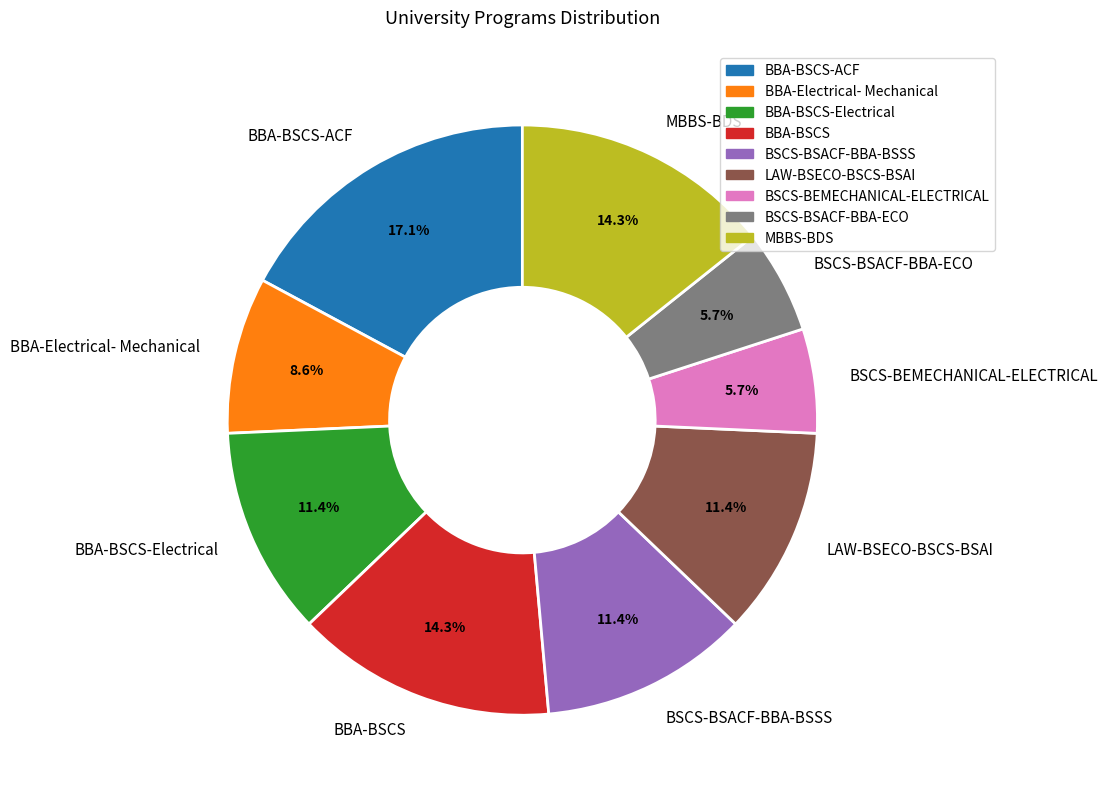

What percentage is the BSCS-BSACF-BBA-ECO slice, to the nearest percent?

6%